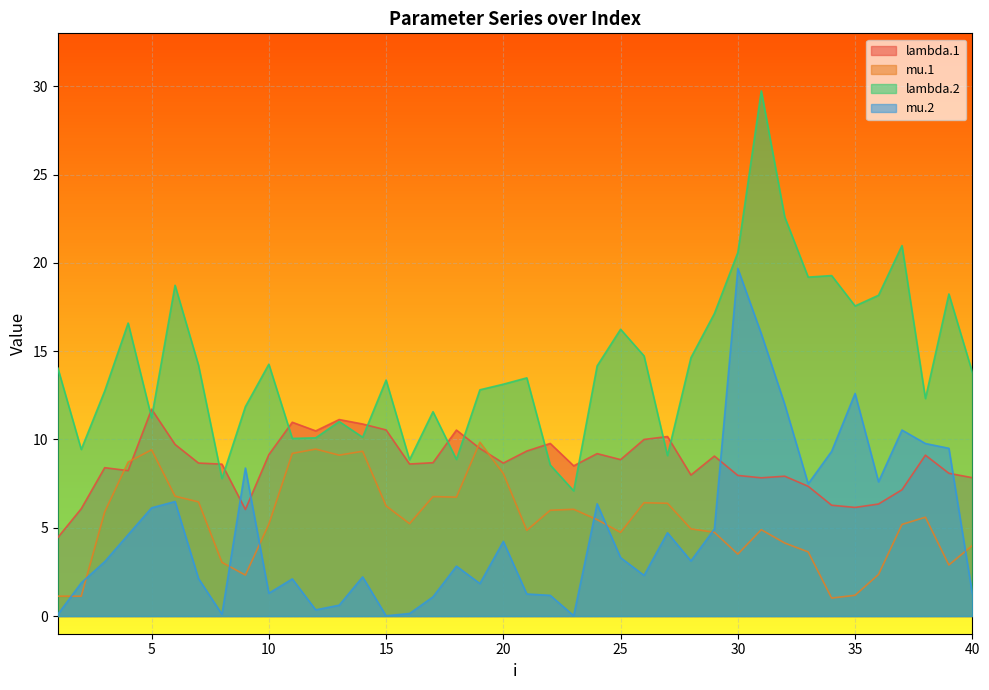

True or false: mu.1 and lambda.1 intersect in this chart.

True